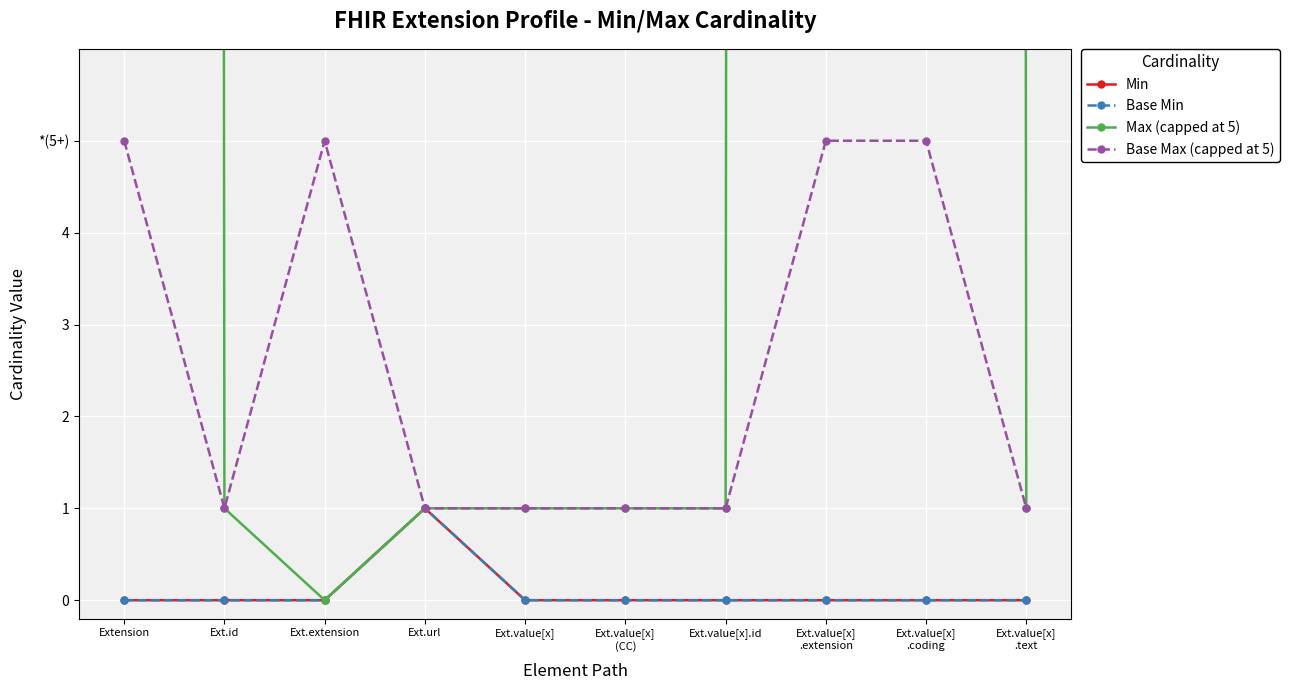

What is the difference between the maximum and minimum values in the Base Max (capped at 5) series?

4